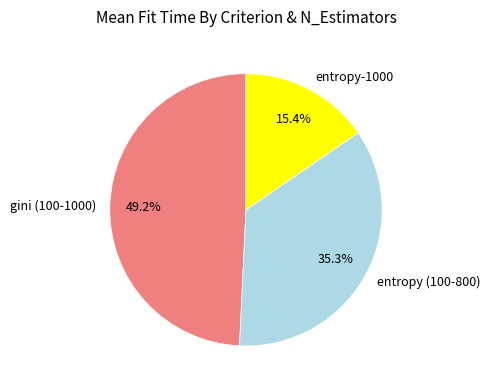

How many segments does this pie chart have?

3